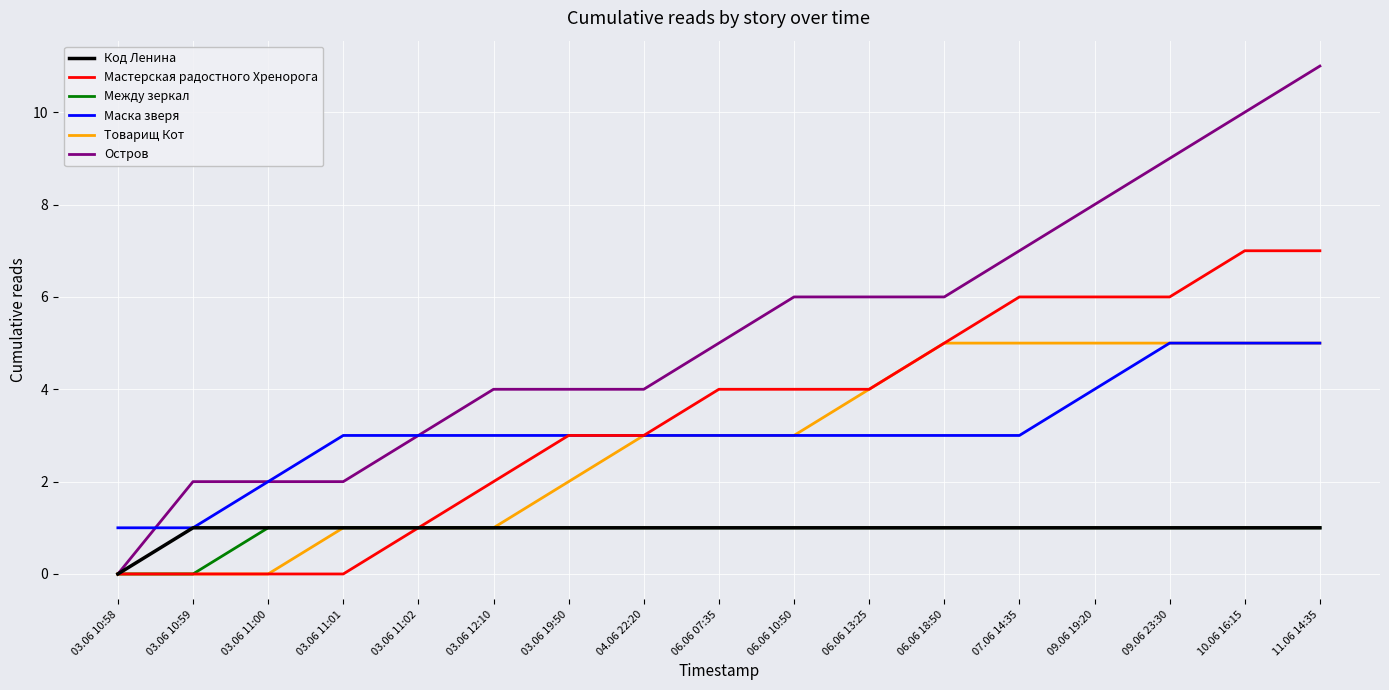

The value of Мастерская радостного Хренорога at 07.06 14:35 is 2. True or false?

False